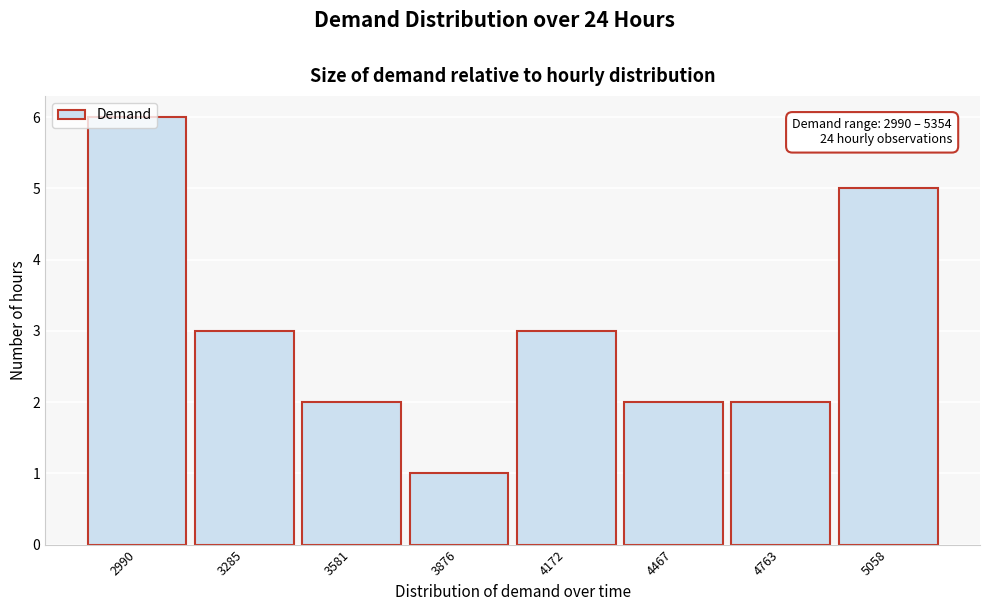

What is the sum of the values at 5058 and 4172?

8